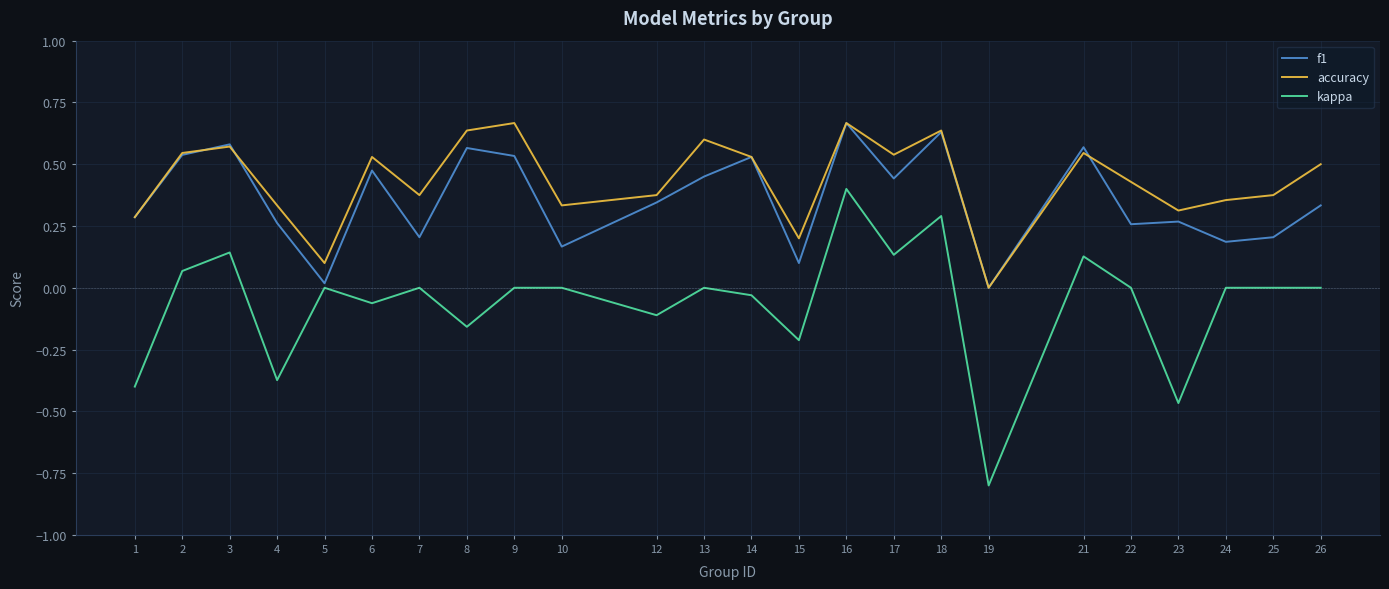

At which category is the sum across all series the highest?

16